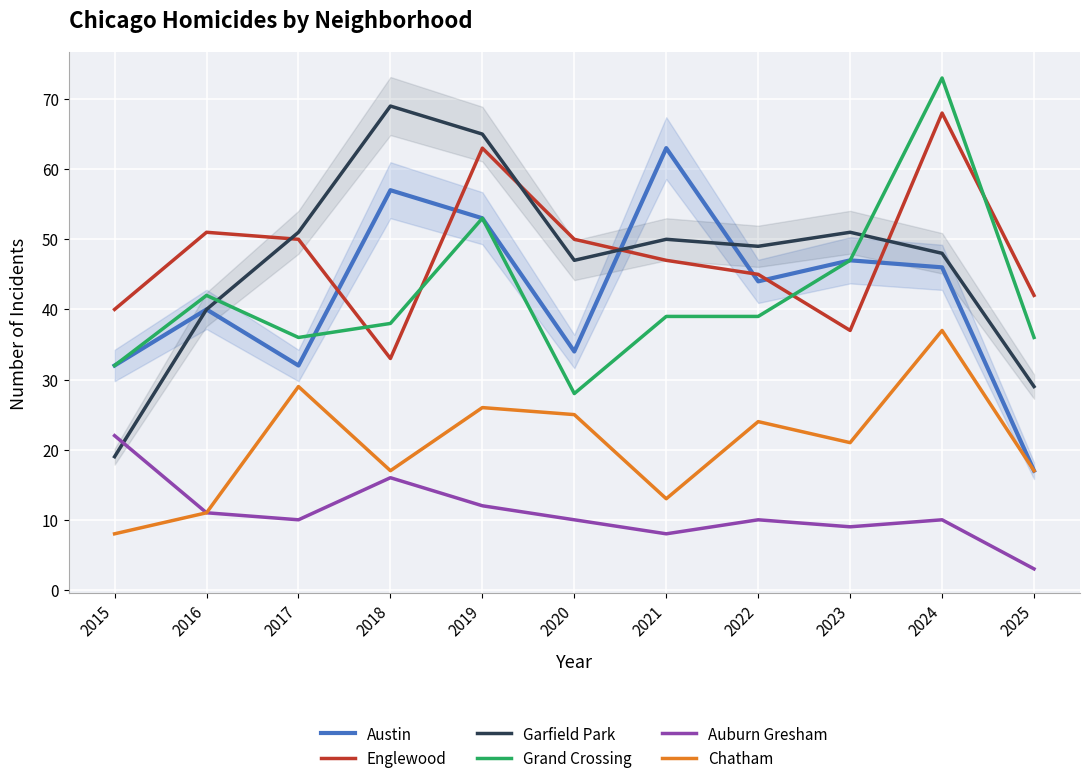

True or false: Grand Crossing has a value of 49 at 2020.

False